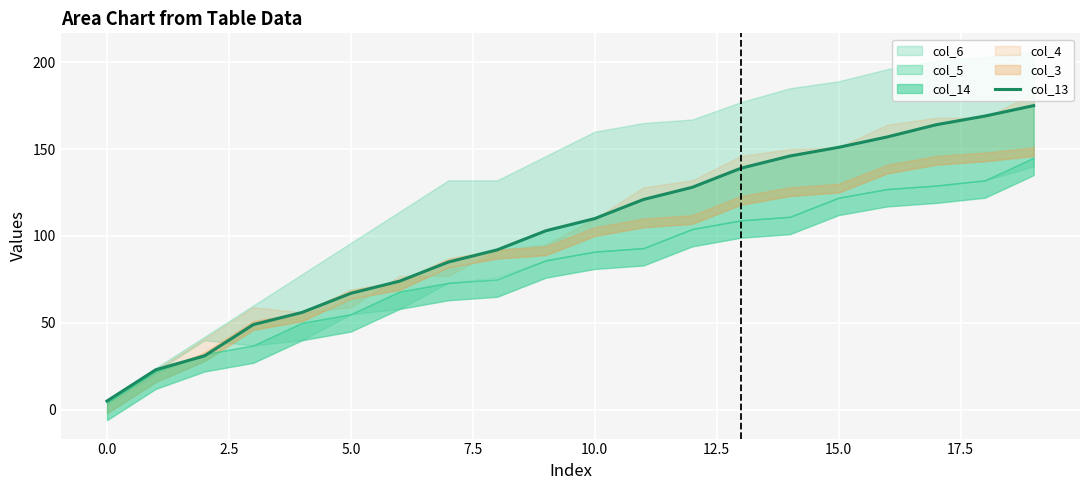

What is the average value?

102